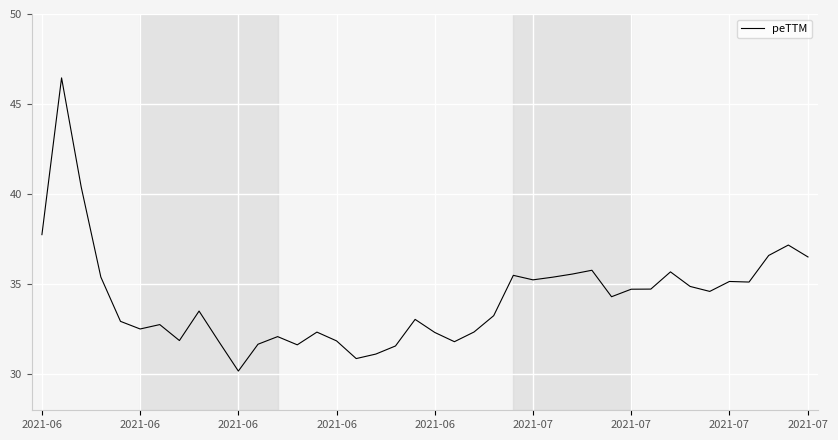

What is the minimum value shown in the chart?

30.2